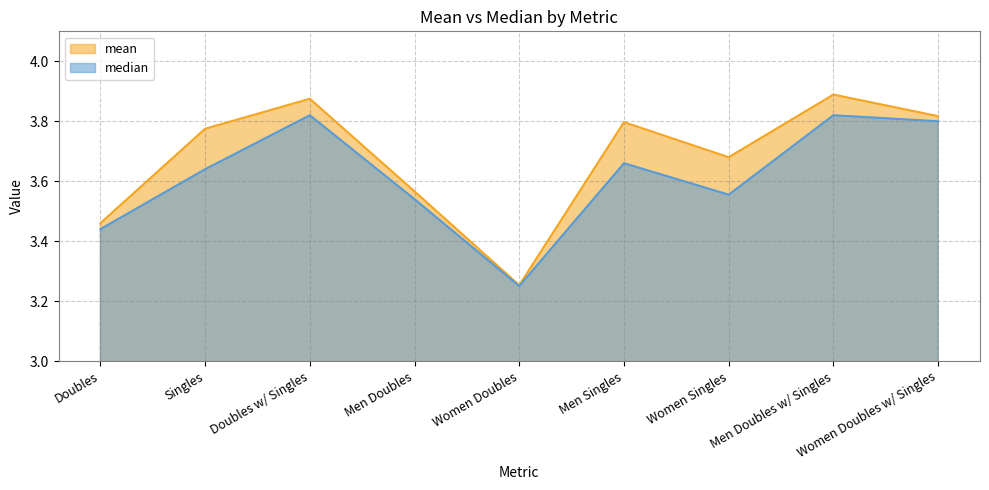

Rank the series by their average value, from lowest to highest.

median, mean